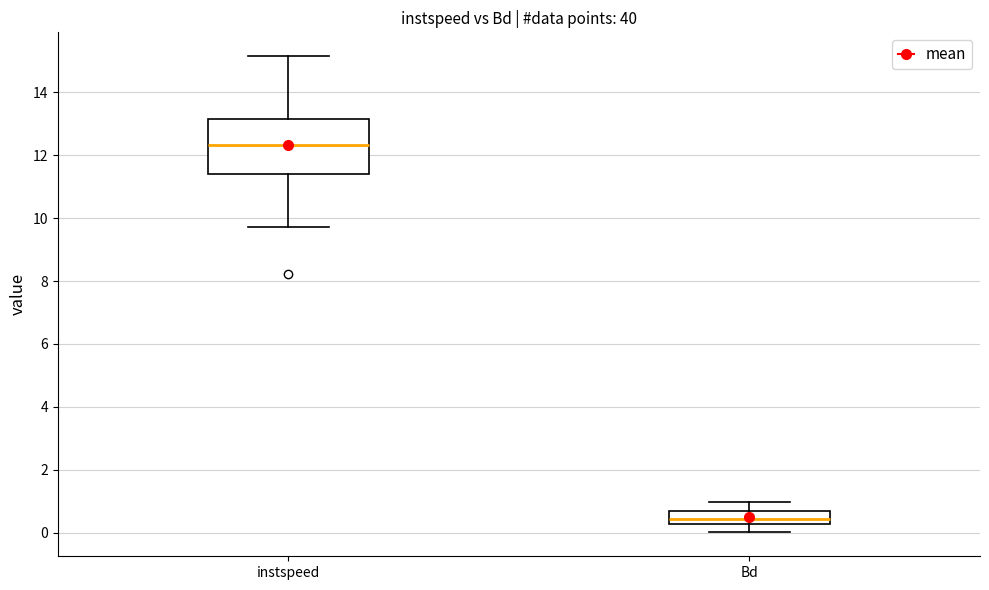

Which box is the tallest, from its lower edge to its upper edge?

instspeed